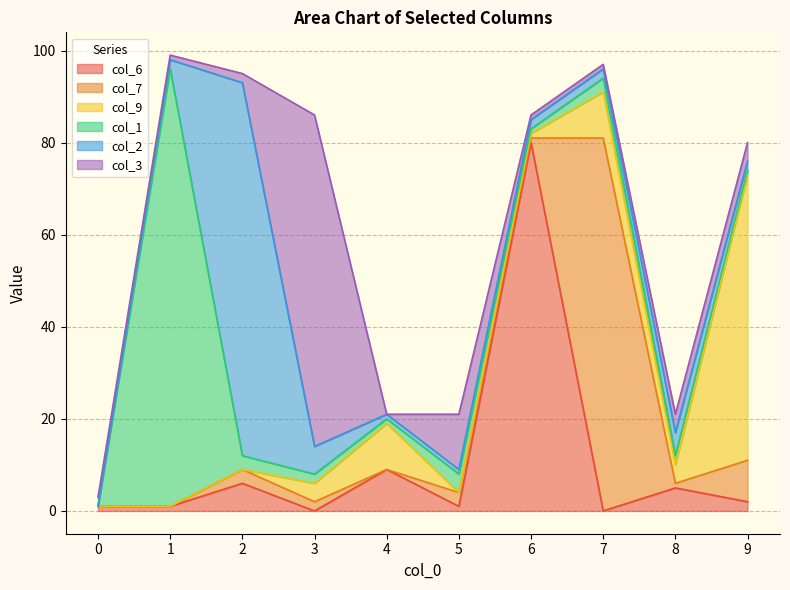

List the series in order of their peak value, lowest first.

col_9, col_3, col_6, col_7, col_2, col_1